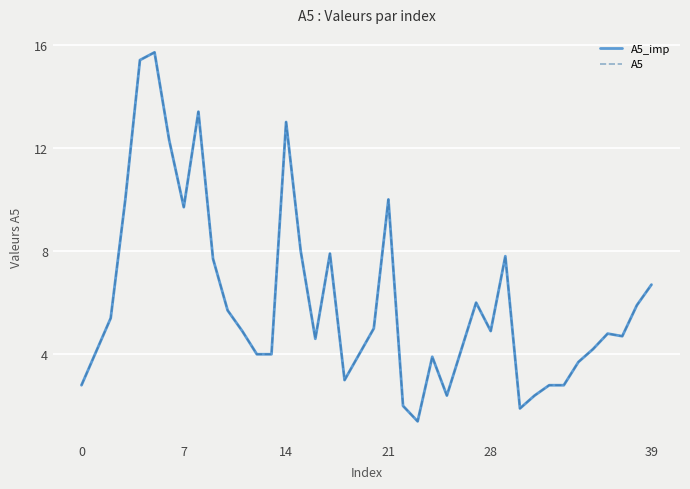

True or false: A5_imp and A5 cross at least once.

False